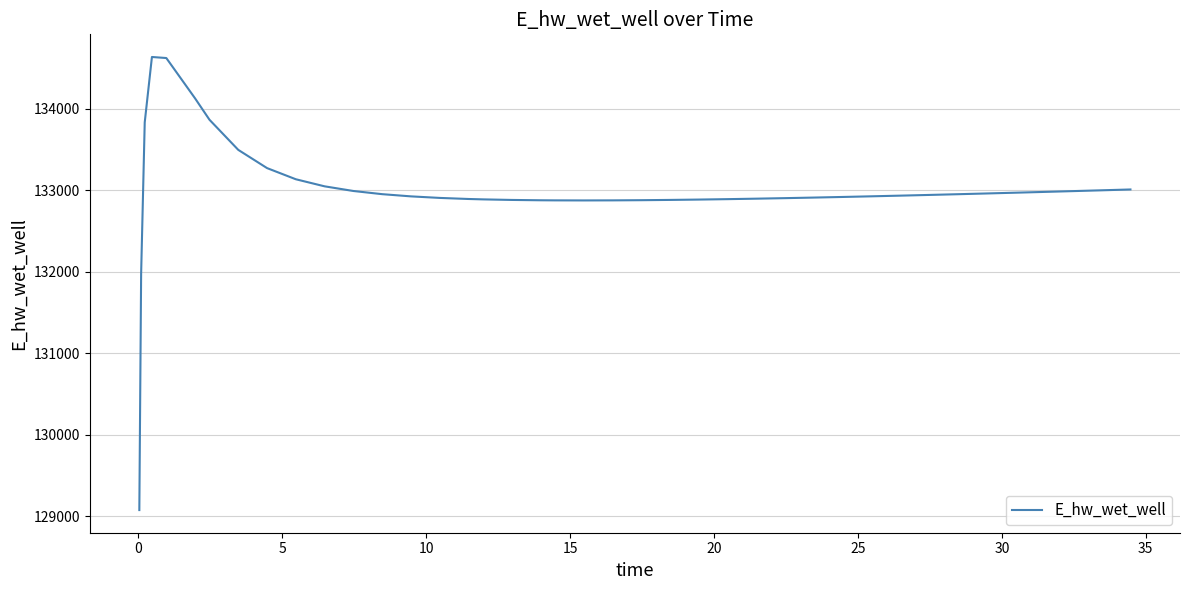

What is the greatest value displayed?

134637.1